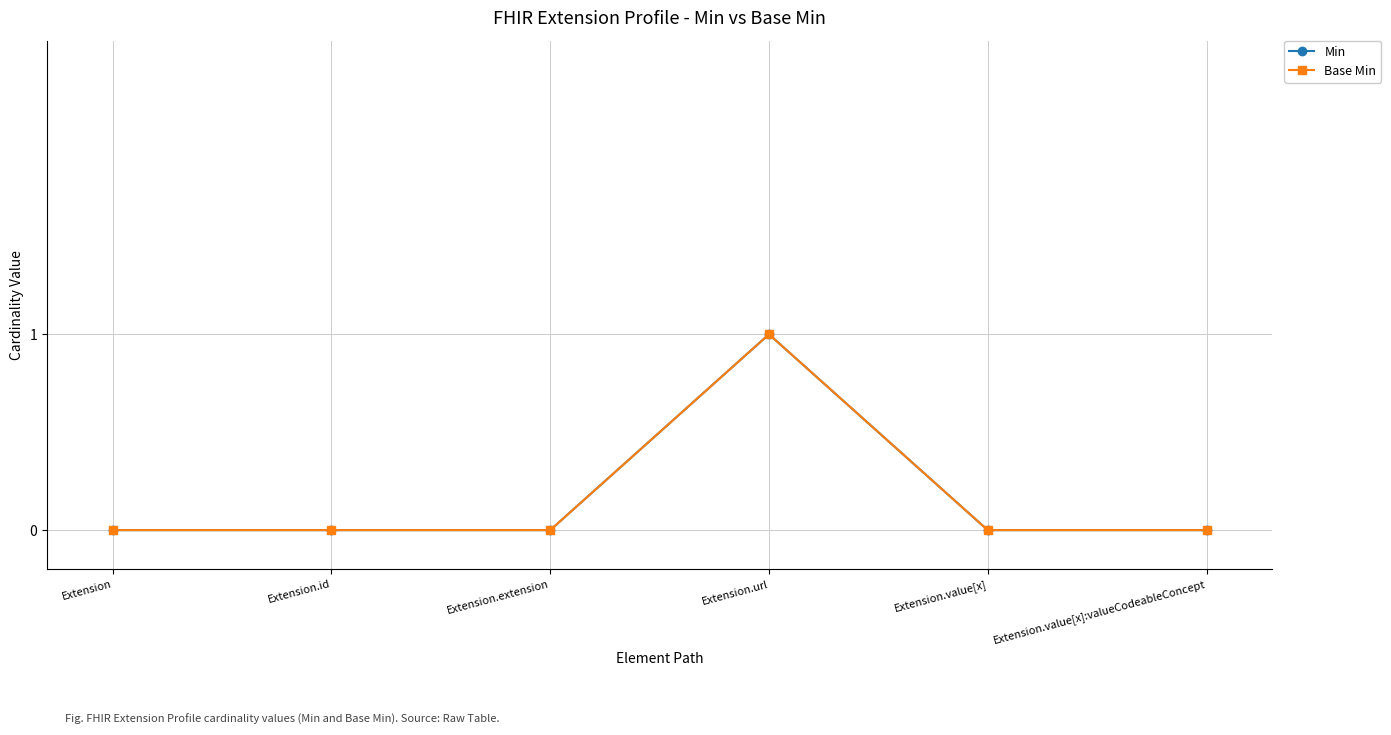

At how many categories does at least one series exceed 0?

1